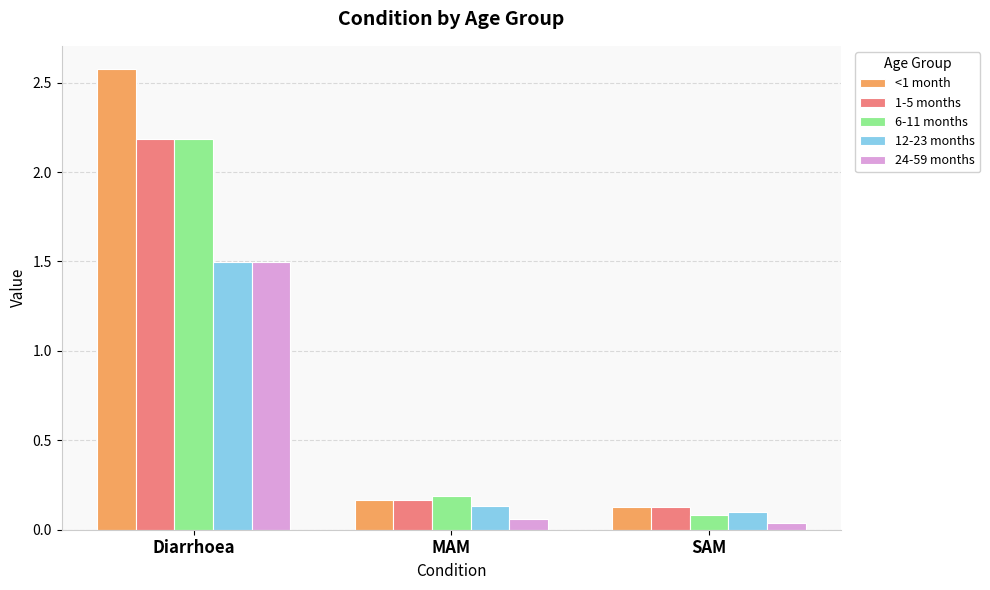

How many bars are there in total?

15